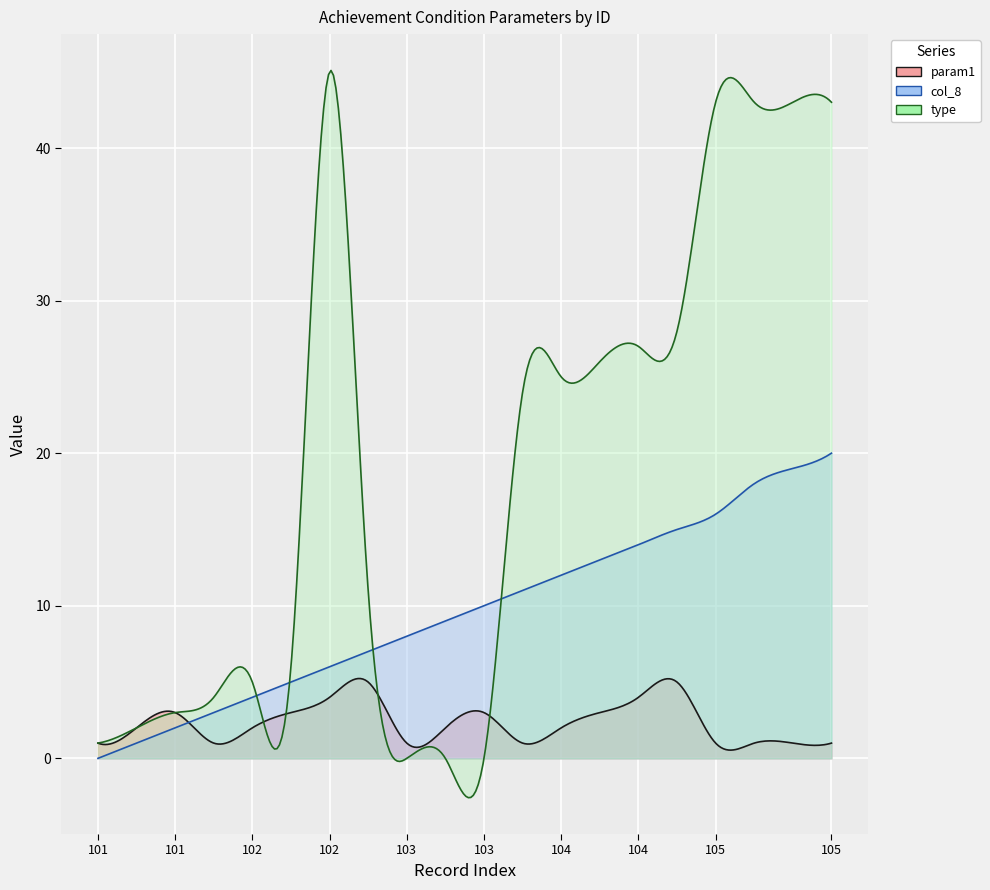

At 104, list the series in order from smallest to largest.

param1, col_8, type